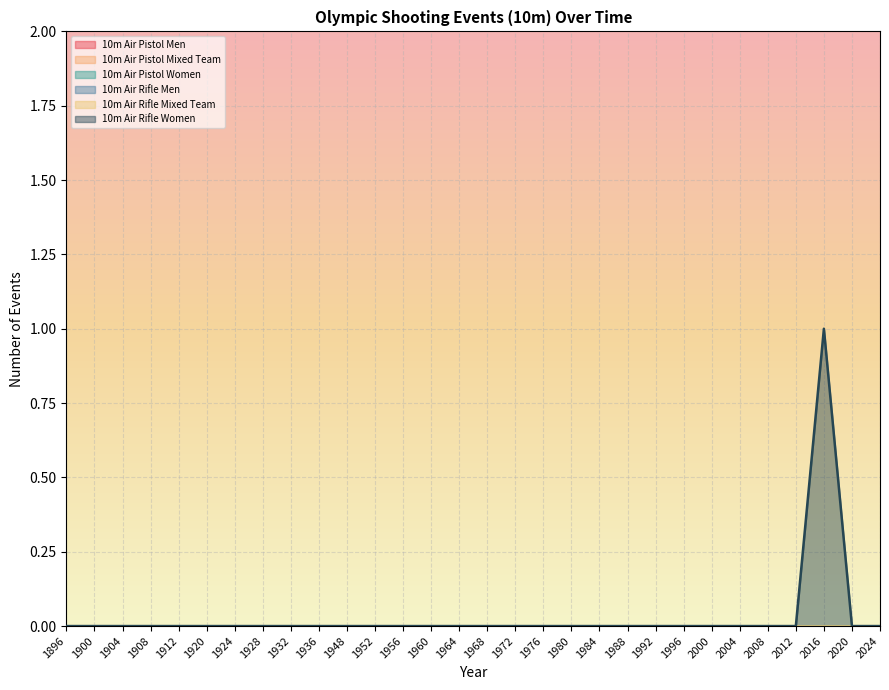

The value of 10m Air Rifle Mixed Team at 1896 is 0. True or false?

True